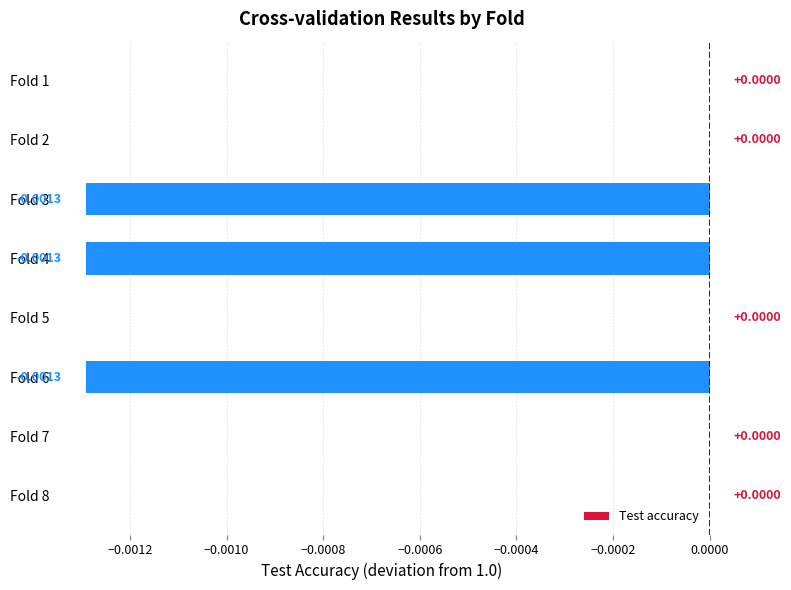

Which has a higher value, Fold 4 or Fold 1?

Fold 1